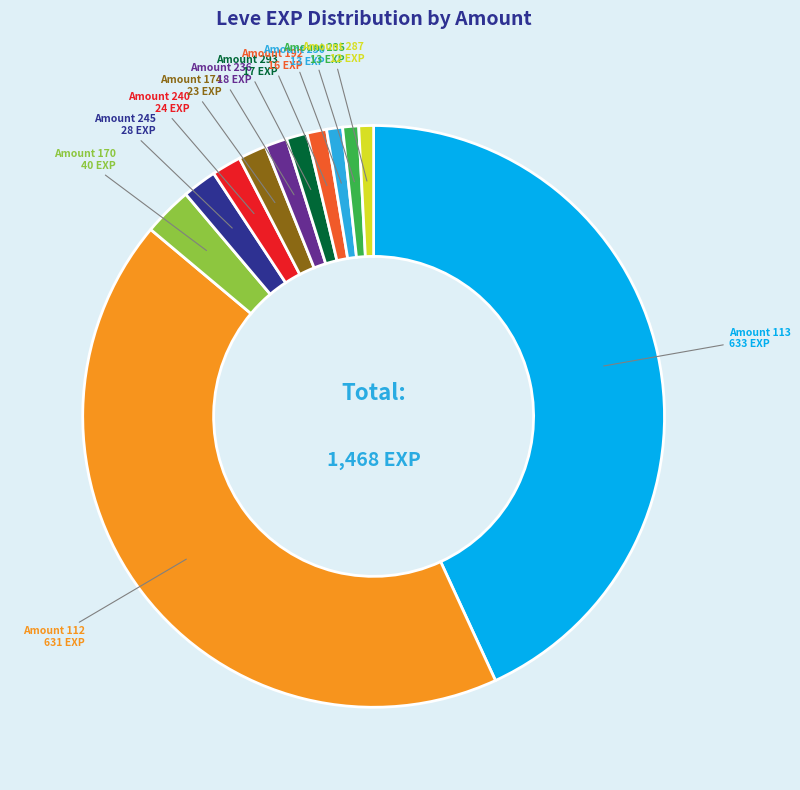

Does any single category account for the majority?

No